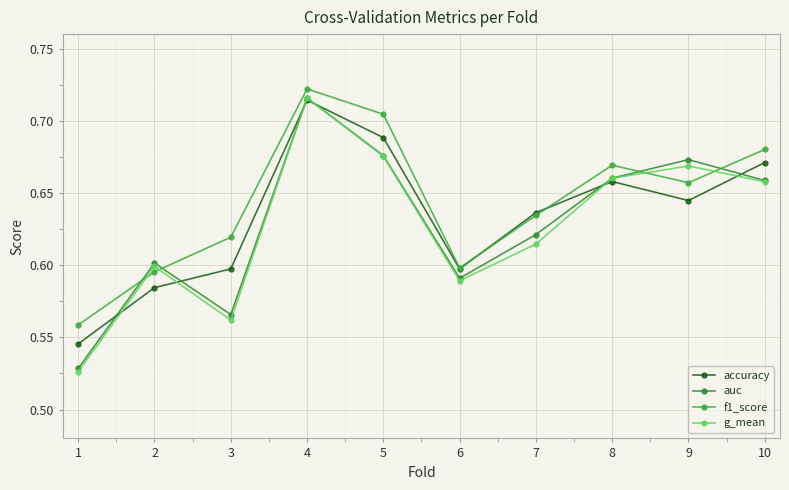

Where do auc and accuracy first cross each other?

1 and 2